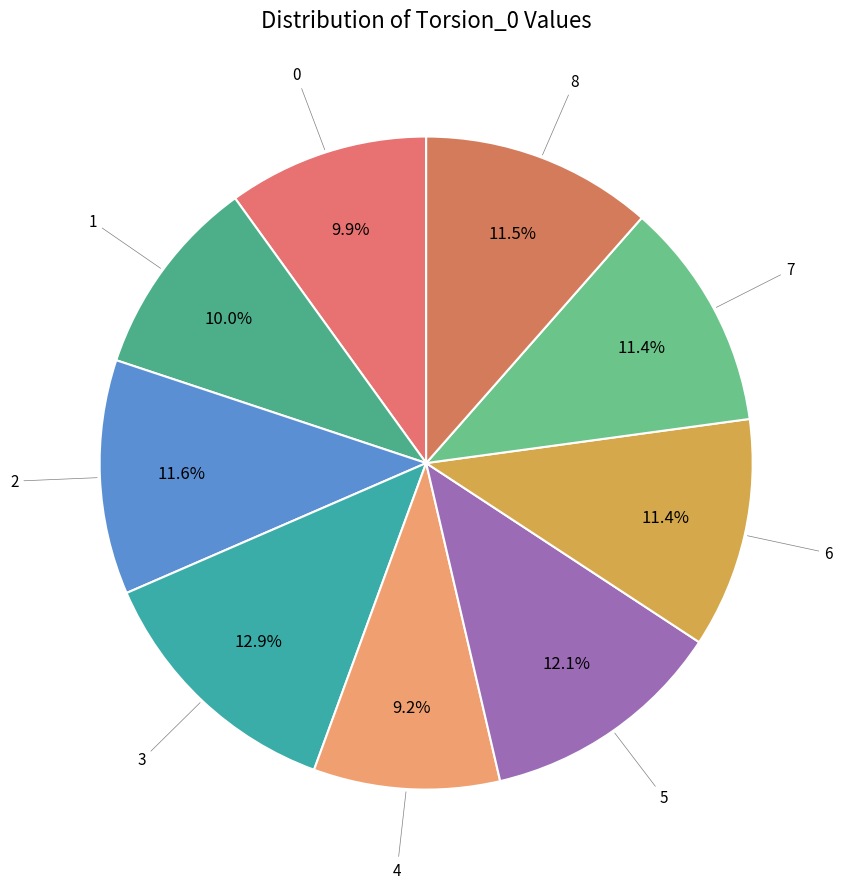

To the nearest percent, what is the average slice percentage?

11%